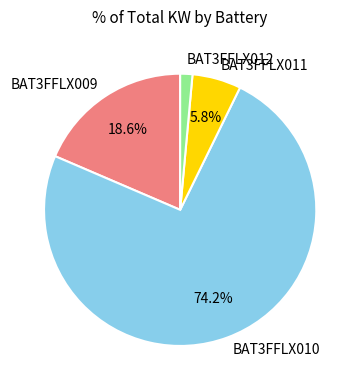

To the nearest percent, what is the average slice percentage?

25%